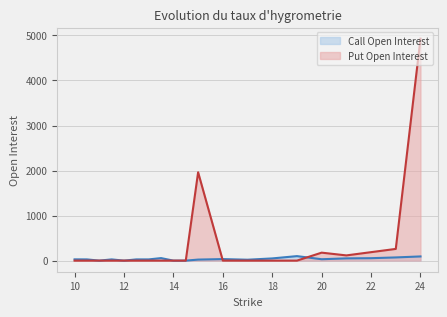

What is the sum of all Put Open Interest values?

7633